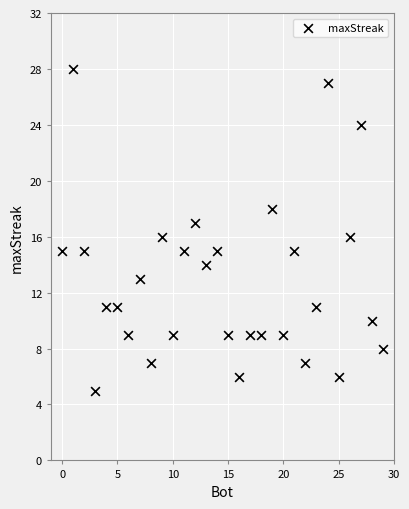

What is the range of Y values (max minus min)?

23